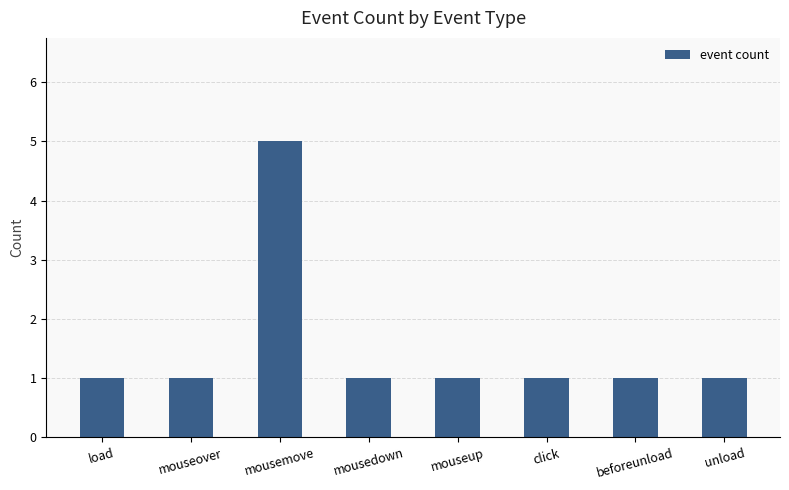

What position from the left is mousedown?

4